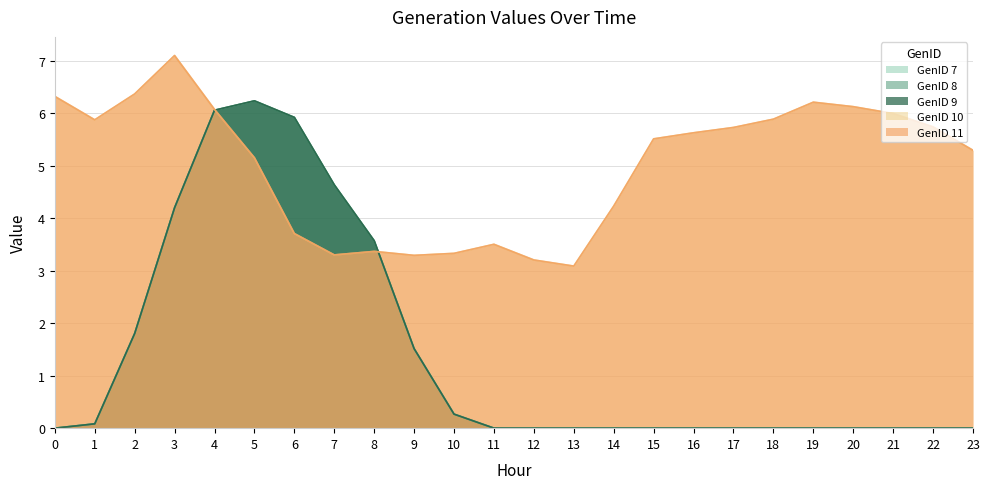

The GenID 7 series shows 3.5 at 15. True or false?

False